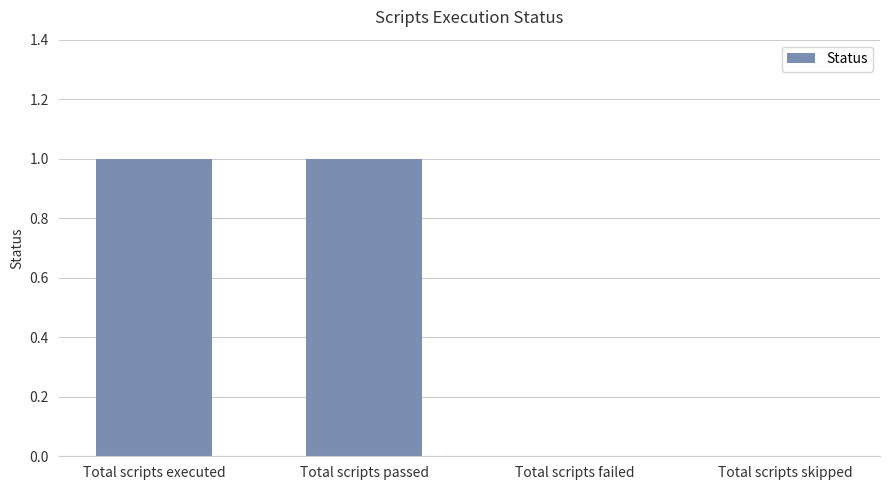

Which has a higher value, Total scripts failed or Total scripts passed?

Total scripts passed